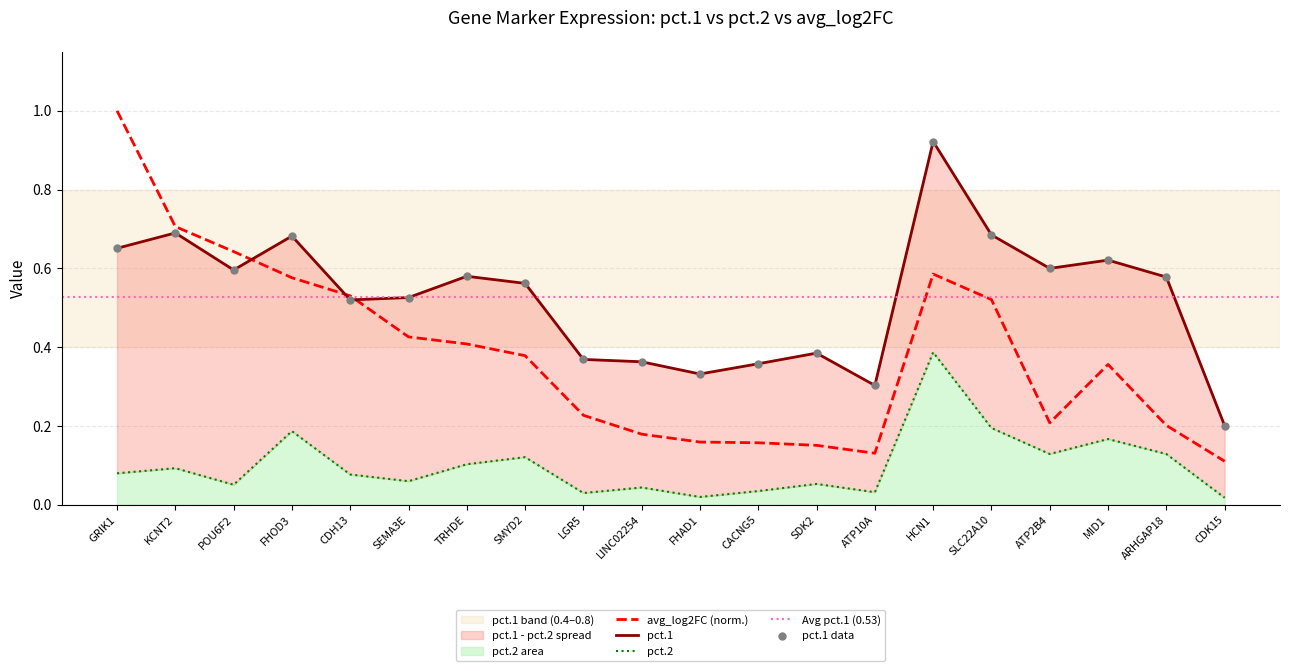

Which series contains the lowest Y value?

pct.2